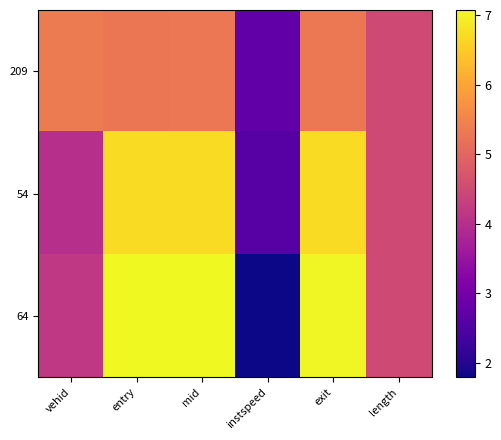

Reading right to left, list all the values displayed in this chart.

209: length=4.5	exit=5.3	instspeed=2.7	mid=5.3	entry=5.3	vehid=5.3
54: length=4.5	exit=6.7	instspeed=2.6	mid=6.7	entry=6.7	vehid=4.0
64: length=4.5	exit=7.1	instspeed=1.8	mid=7.1	entry=7.1	vehid=4.2